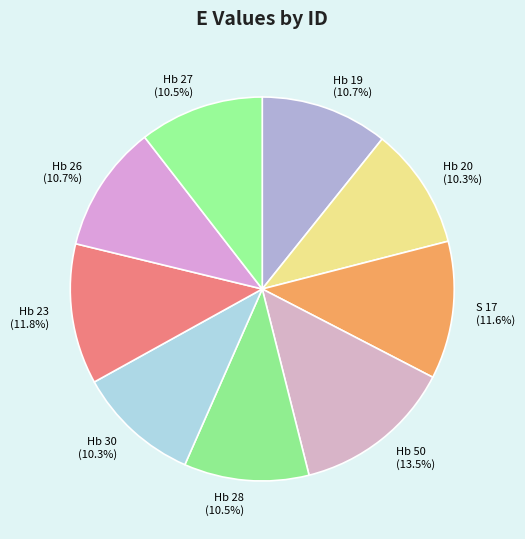

Between Hb 23 and Hb 27, which is larger?

Hb 23